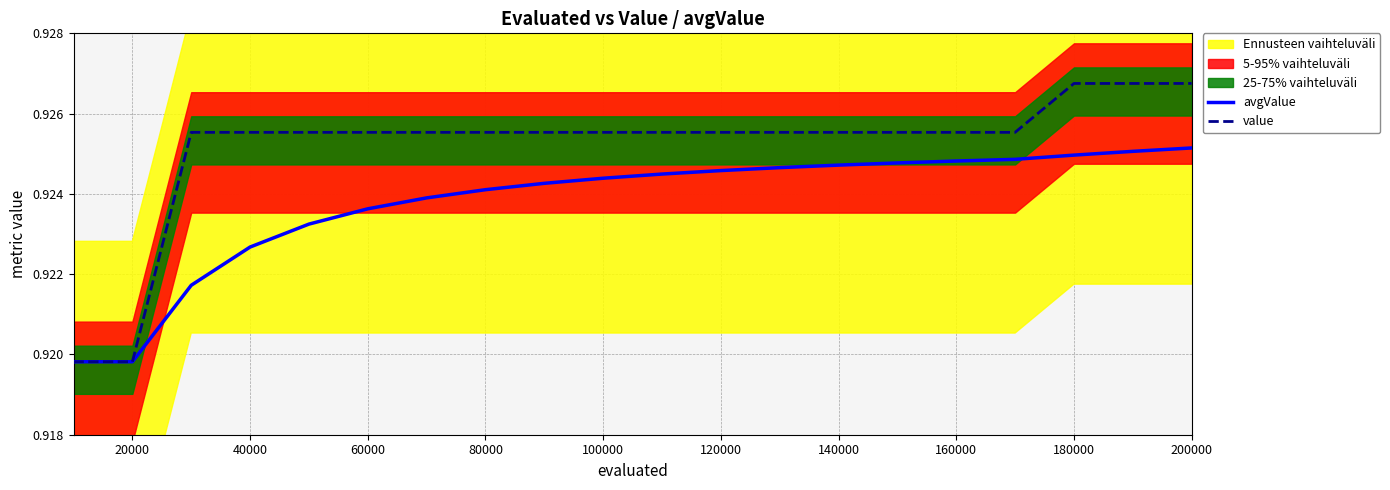

Is it true that avgValue equals 0.3 at 120000?

False